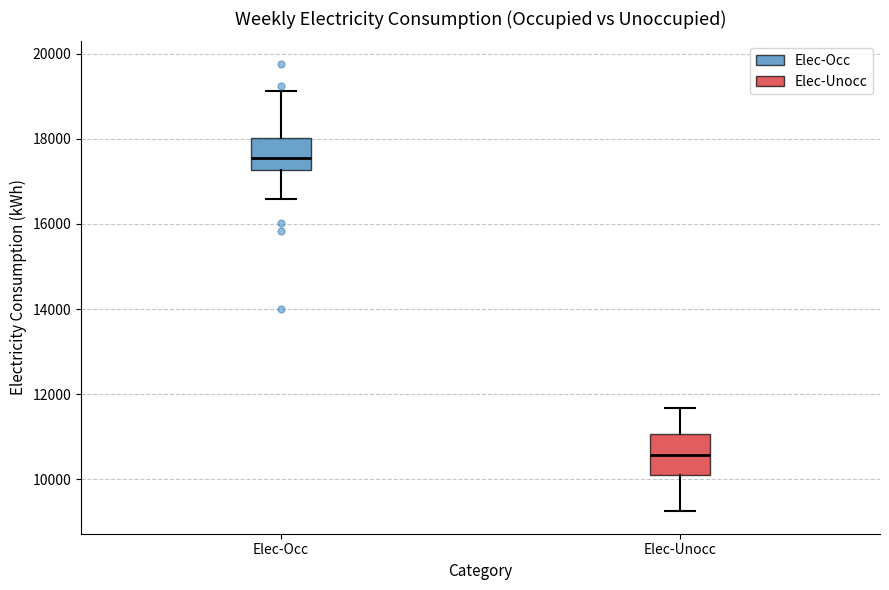

Which box has the highest median line?

Elec-Occ